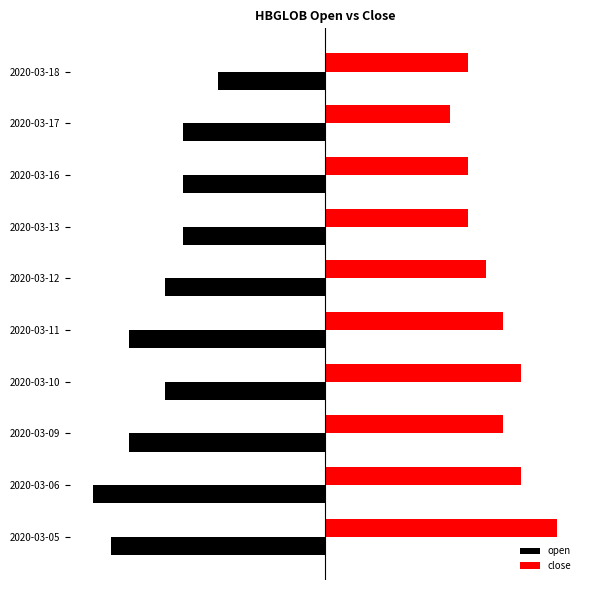

What are all the series names shown in the legend?

open, close